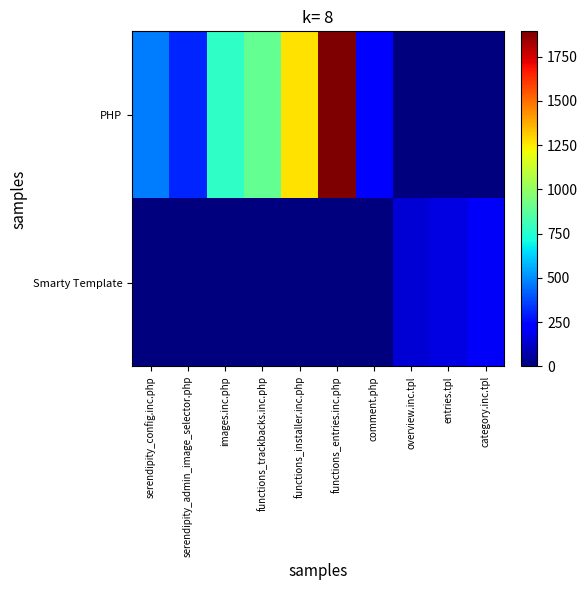

What is the greatest value displayed?

1893